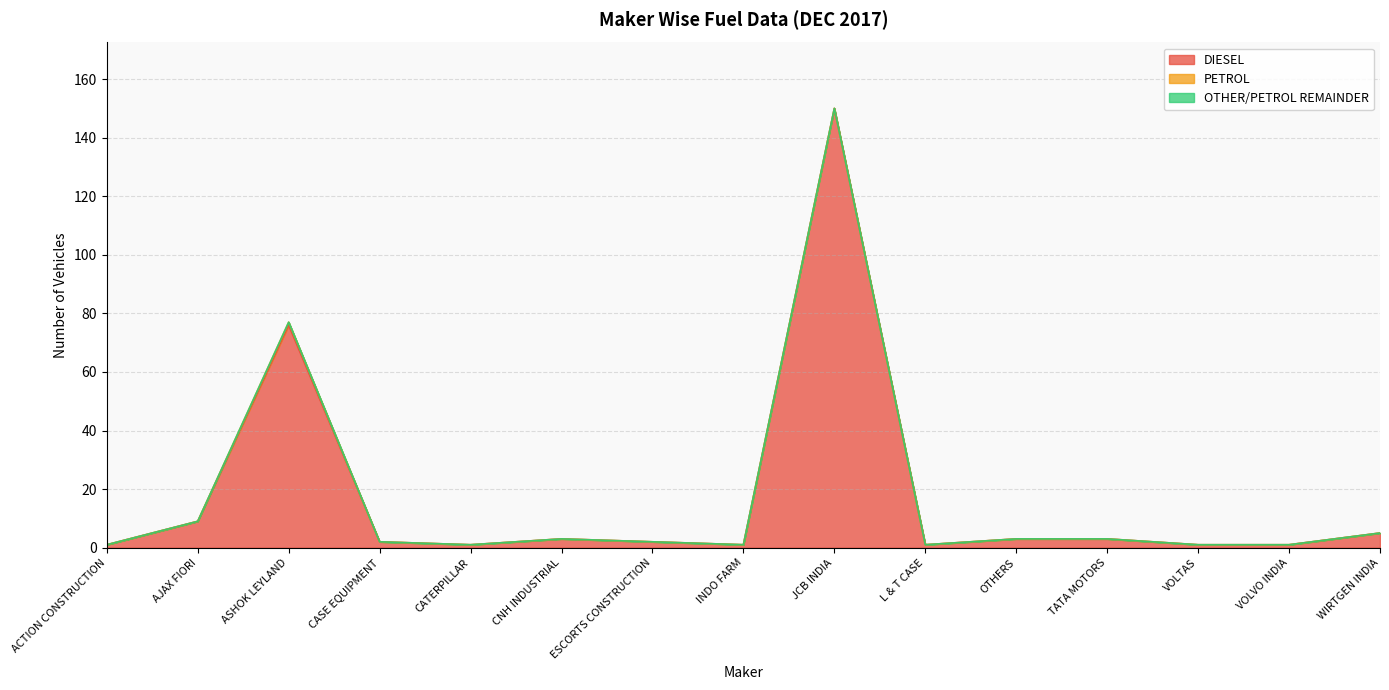

True or false: DIESEL has a value of 0 at VOLVO INDIA.

False